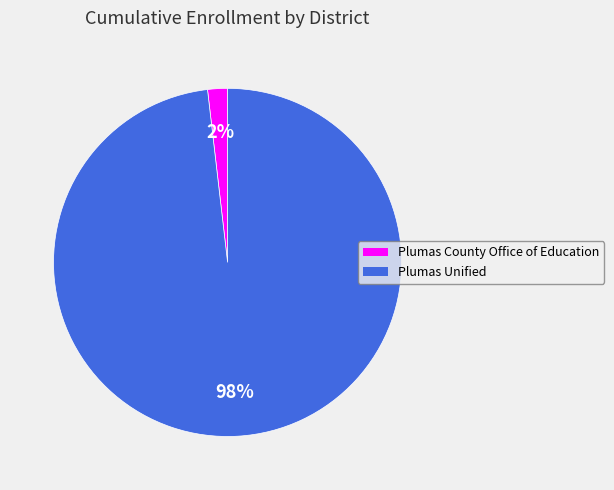

Rank the categories by value from highest to lowest.

Plumas Unified, Plumas County Office of Education